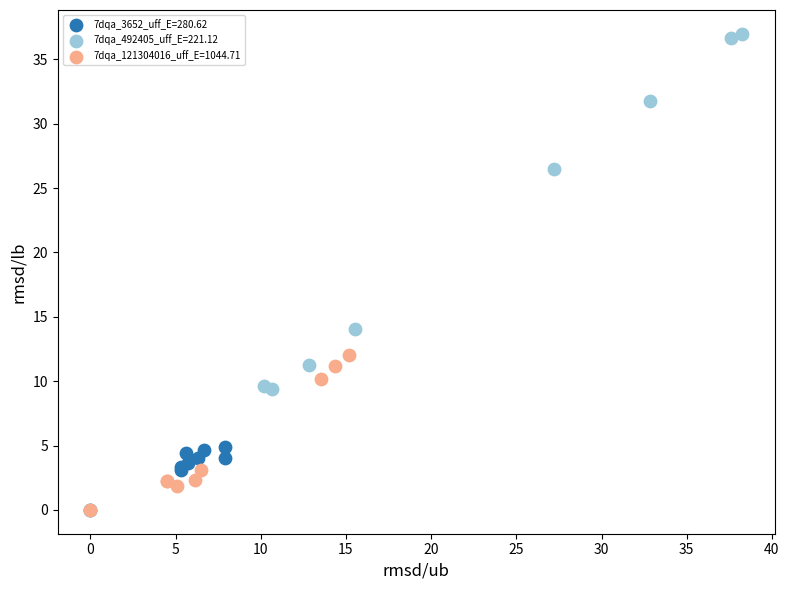

Which series has the widest spread of Y values?

7dqa_492405_uff_E=221.12